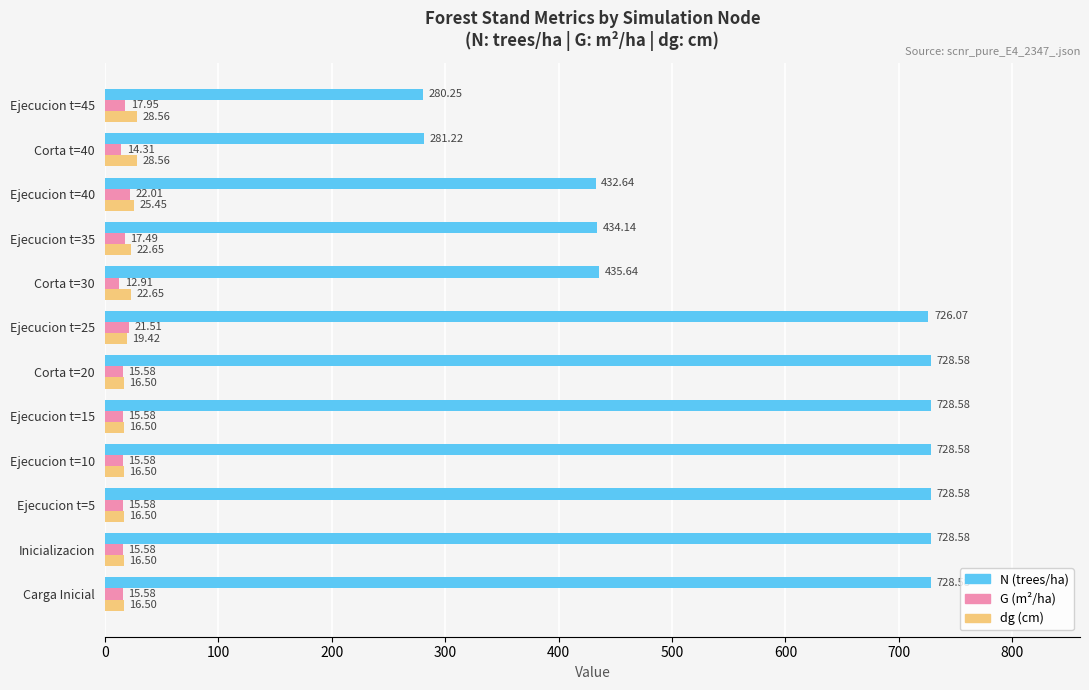

Rank the series at Ejecucion t=40 from lowest to highest value.

G (m²/ha), dg (cm), N (trees/ha)